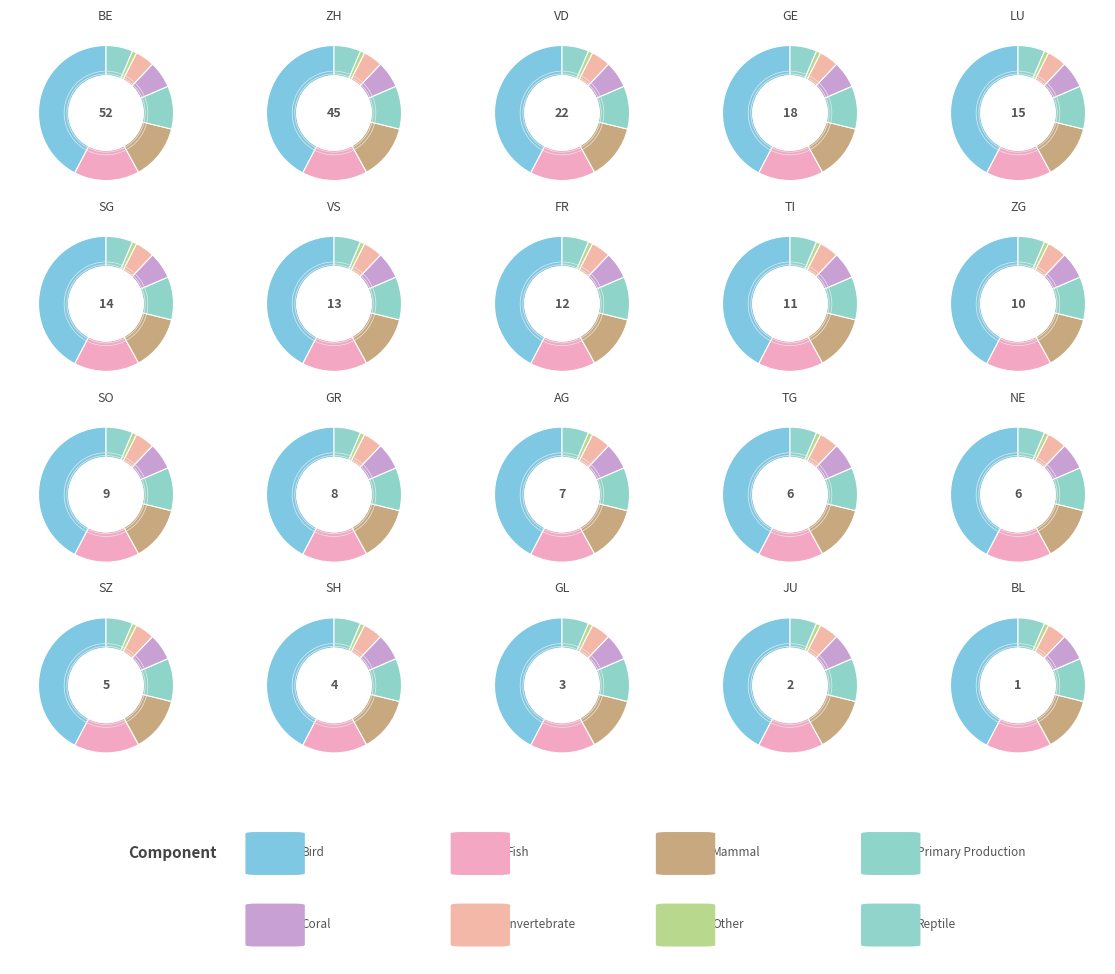

Does any single category account for the majority?

No